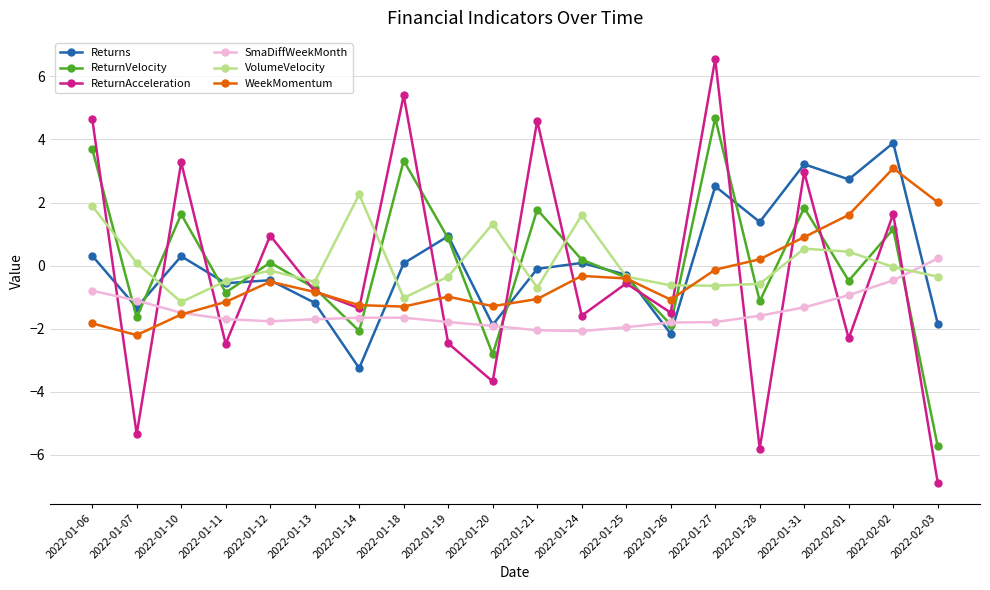

What is the spread (max minus min) of values at 2022-01-20?

5.0